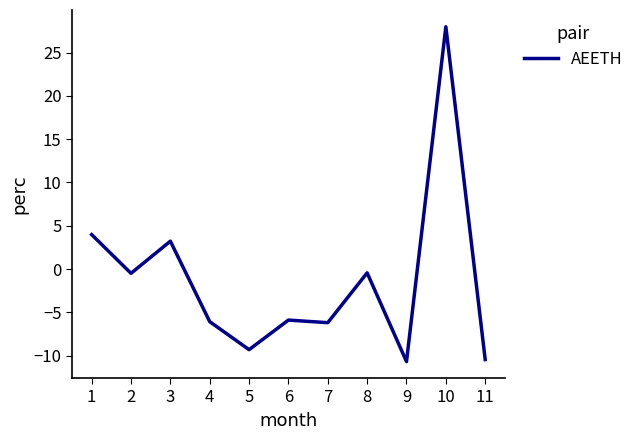

At which category does the data reach its first local peak?

3